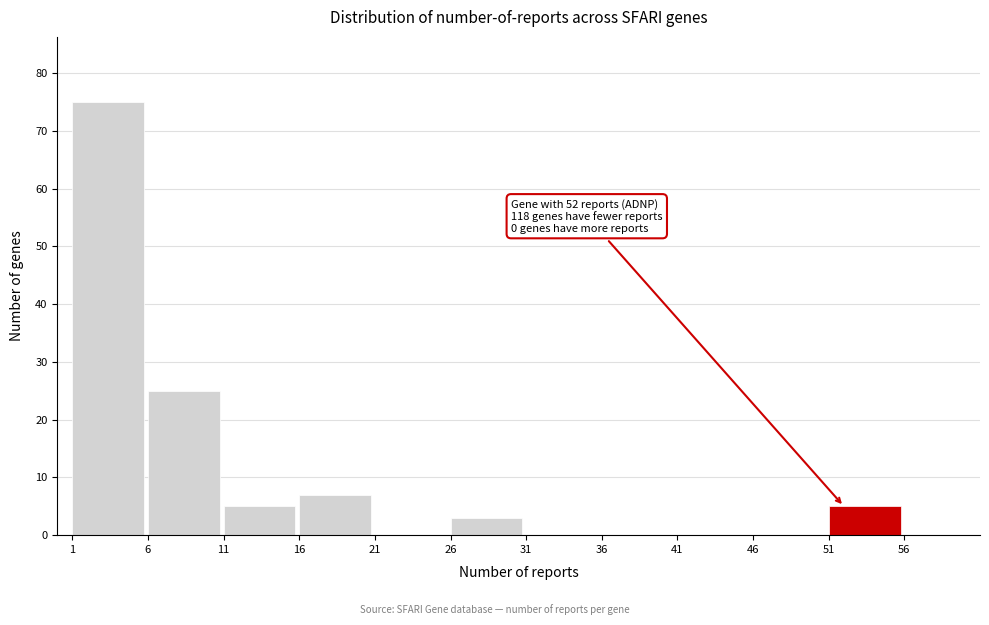

Over which range of the x-axis is the bar tallest?

1 to 6